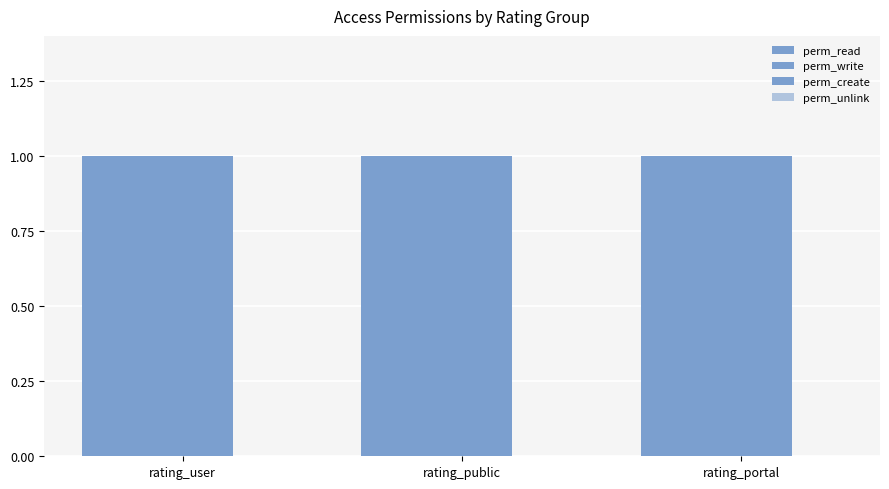

At how many categories does at least one series exceed 0?

3